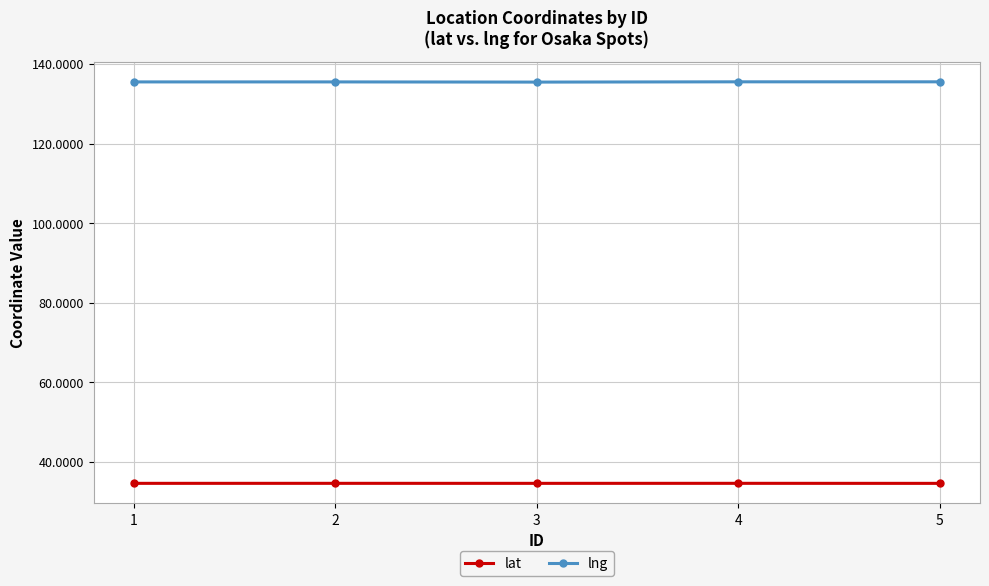

True or false: lng and lat intersect in this chart.

False